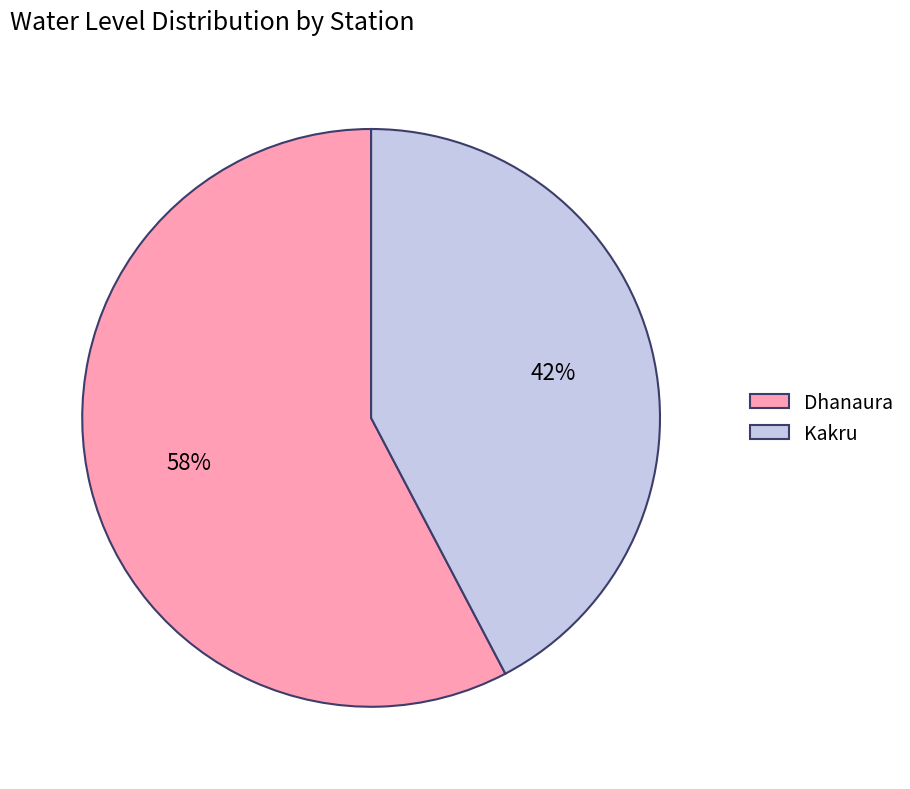

Is there any slice that represents more than half of the pie?

Yes